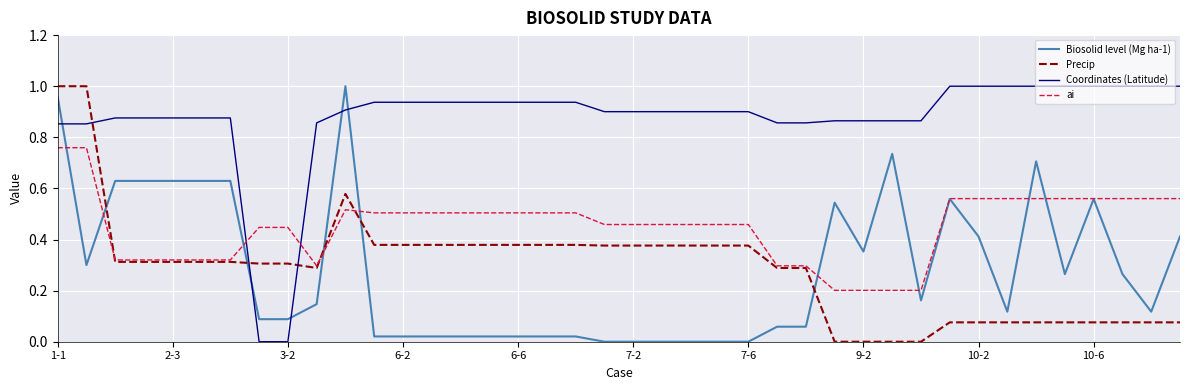

True or false: Precip and ai intersect in this chart.

True